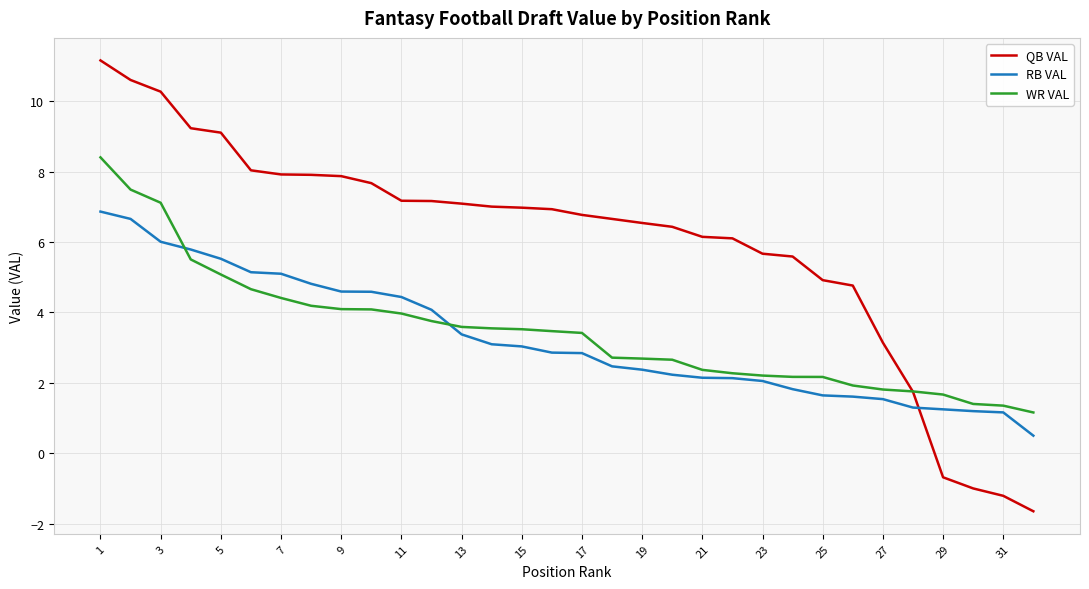

Rank the series by their maximum value, from lowest to highest.

RB VAL, WR VAL, QB VAL